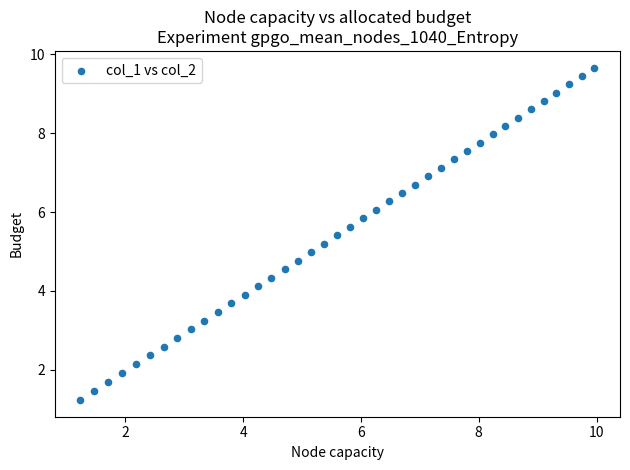

What is the range of X values (max minus min)?

8.7